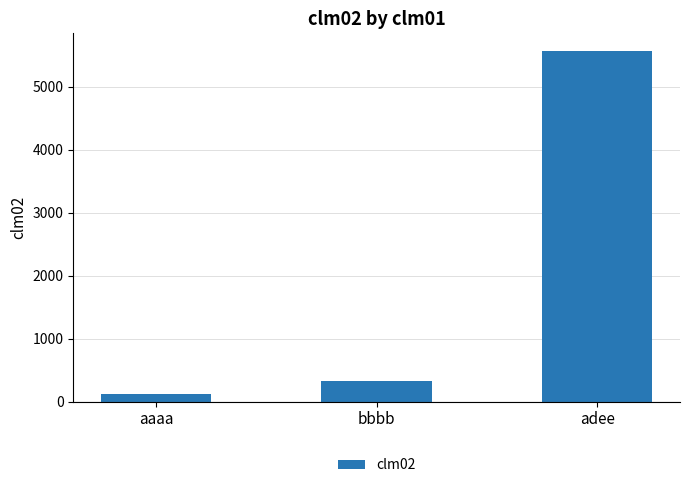

What is the label of the 1st bar from the right?

adee